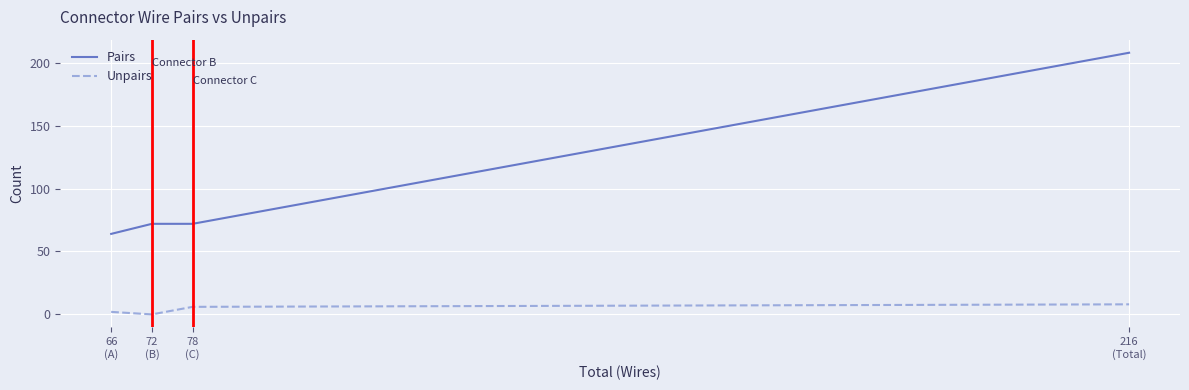

What is the average value of the Unpairs series?

4